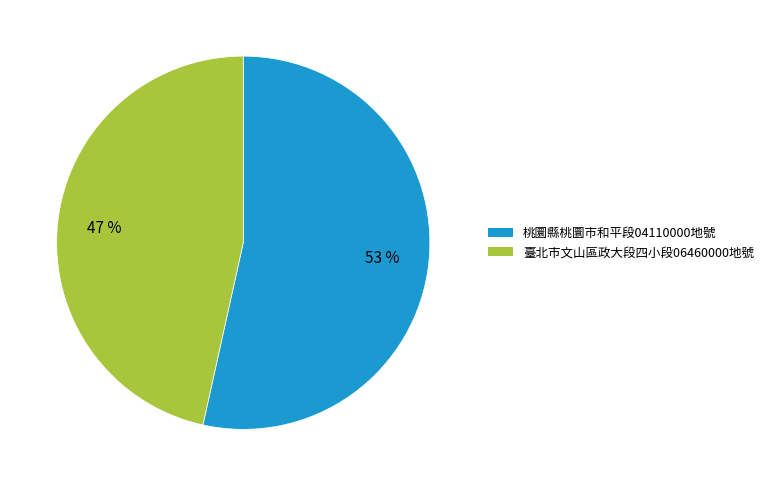

To the nearest percent, what portion does 臺北市文山區政大段四小段06460000地號 represent?

47%